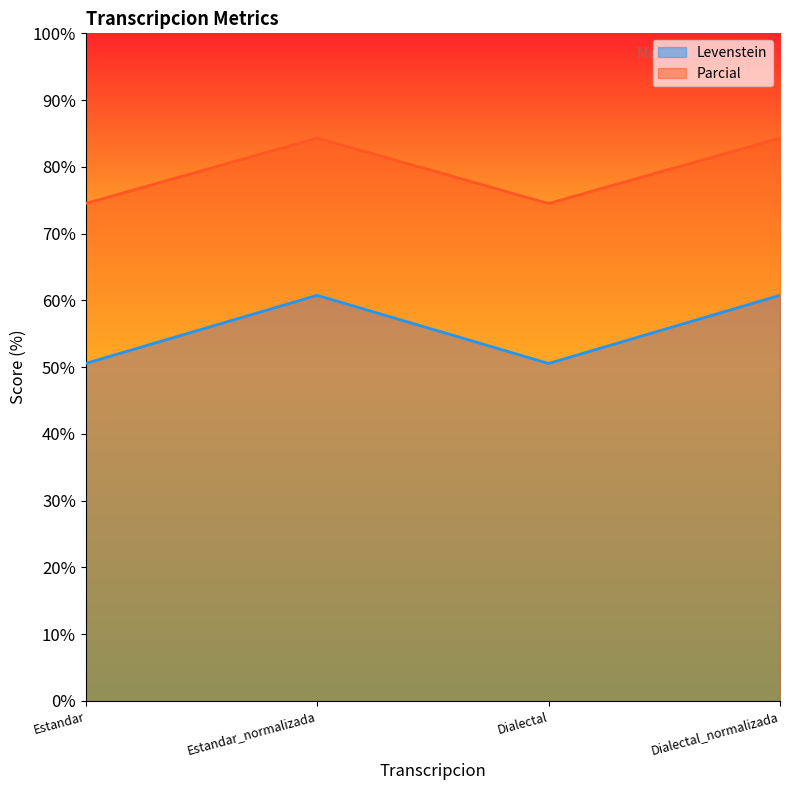

At how many categories does at least one series exceed 78?

2